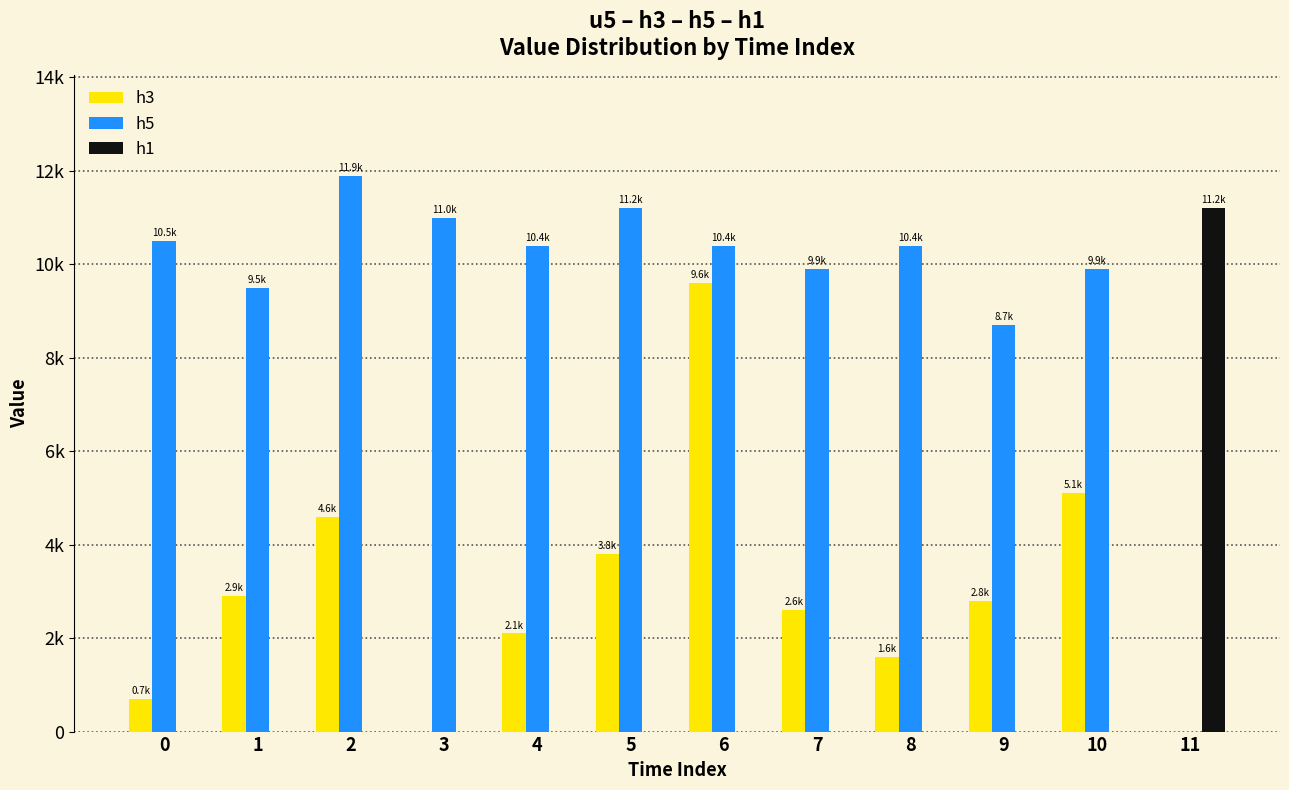

What are all the series names shown in the legend?

h3, h5, h1